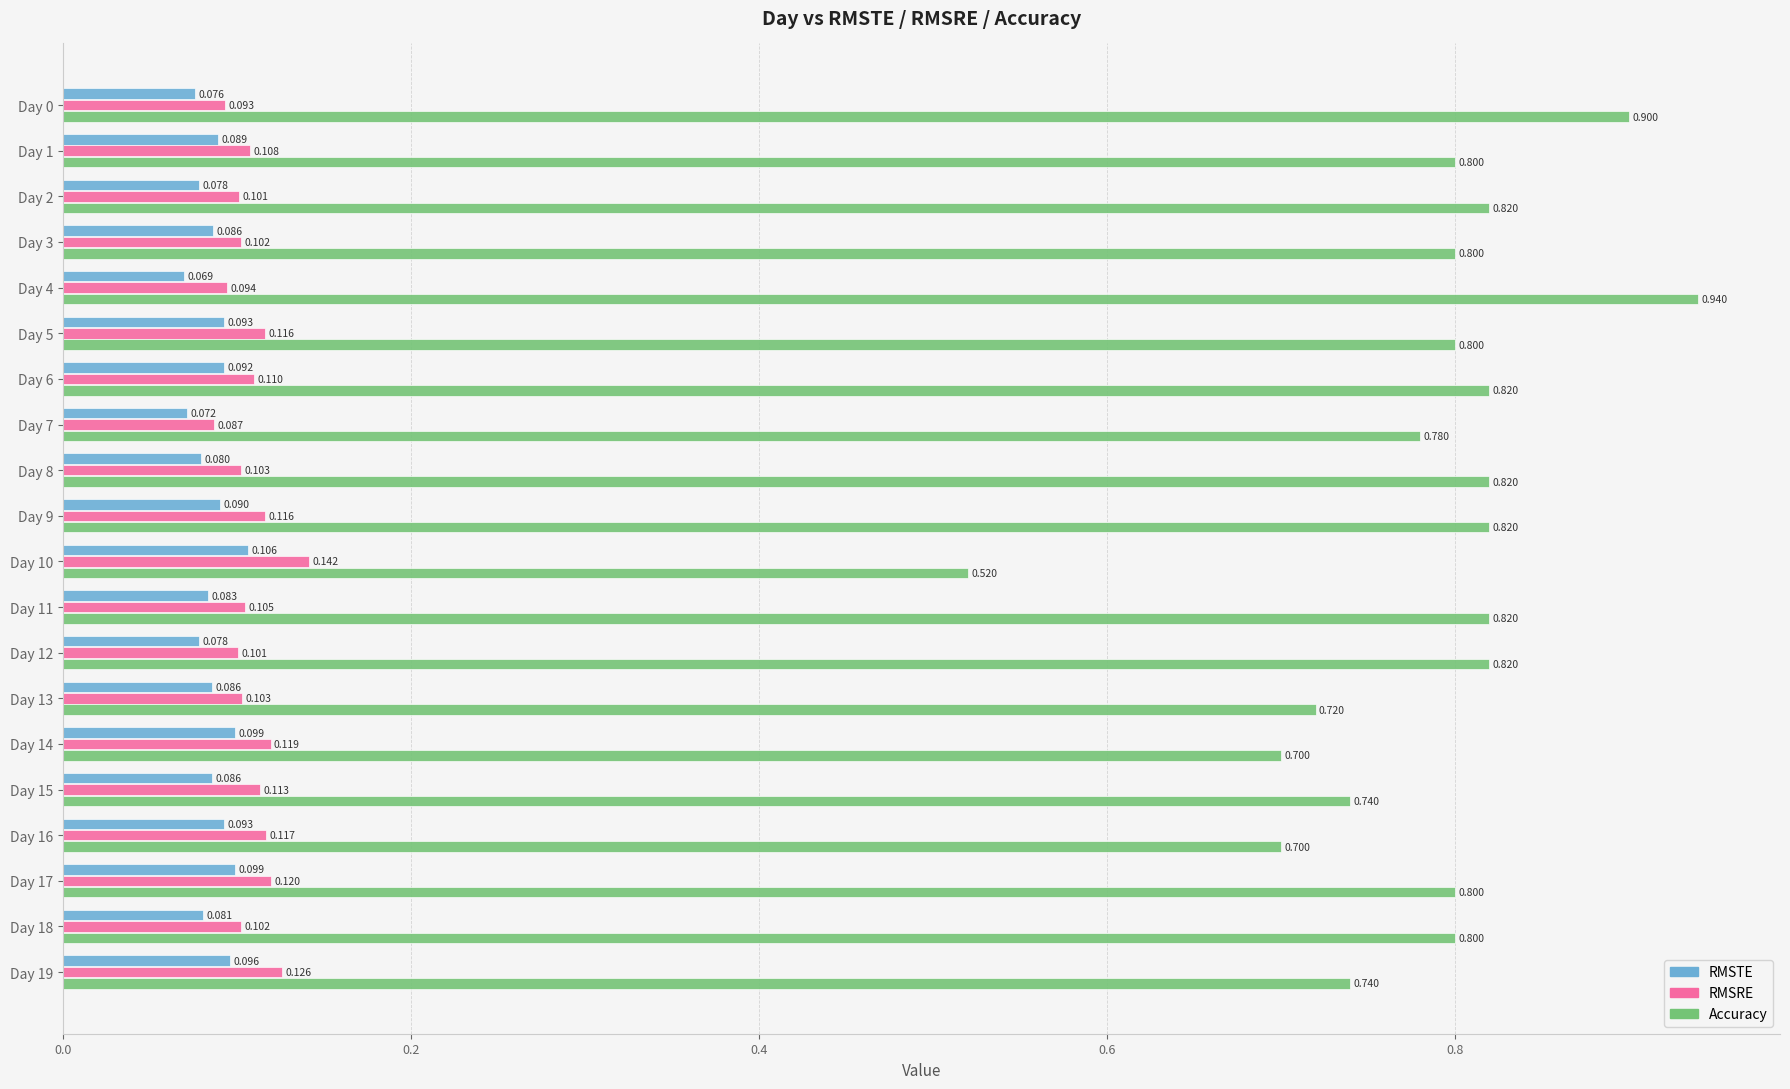

Which series has the widest spread of values?

Accuracy